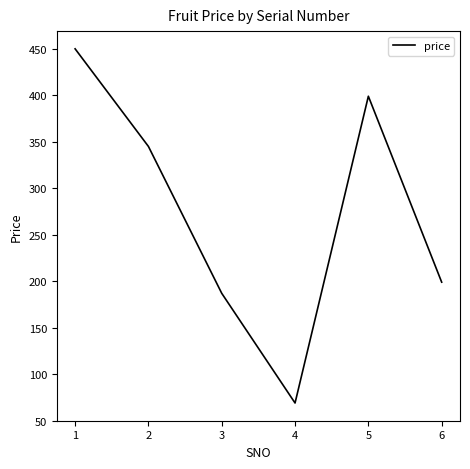

What is the change in value from 1 to 5?

-51